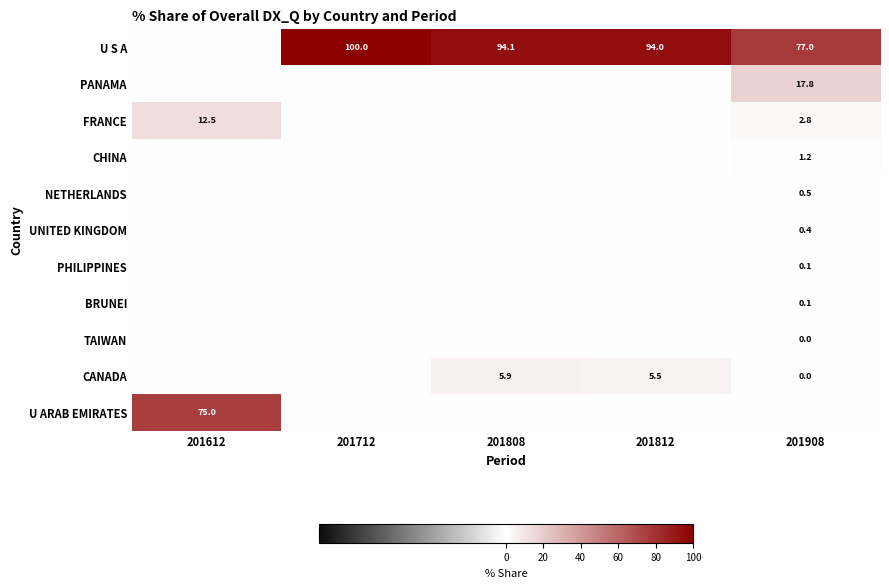

True or false: PANAMA has a value of 3.8 at 201908.

False